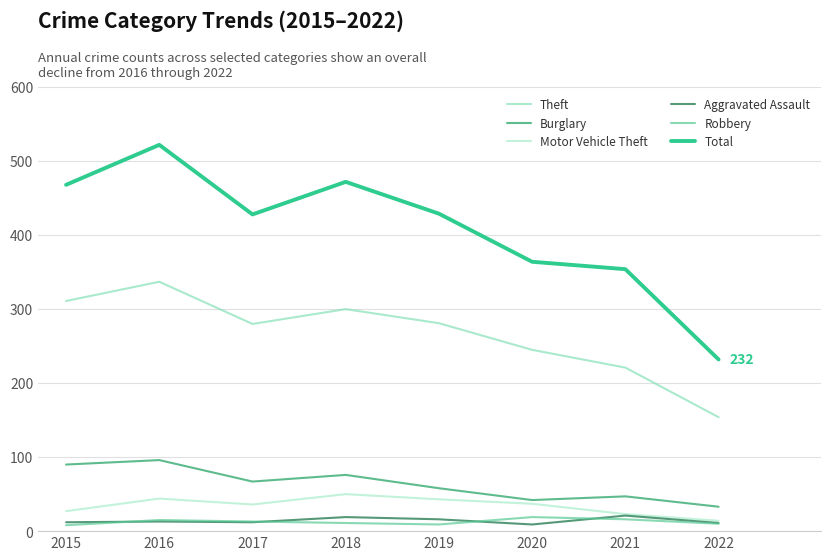

What is the difference between the Total values at 2020 and 2019?

65